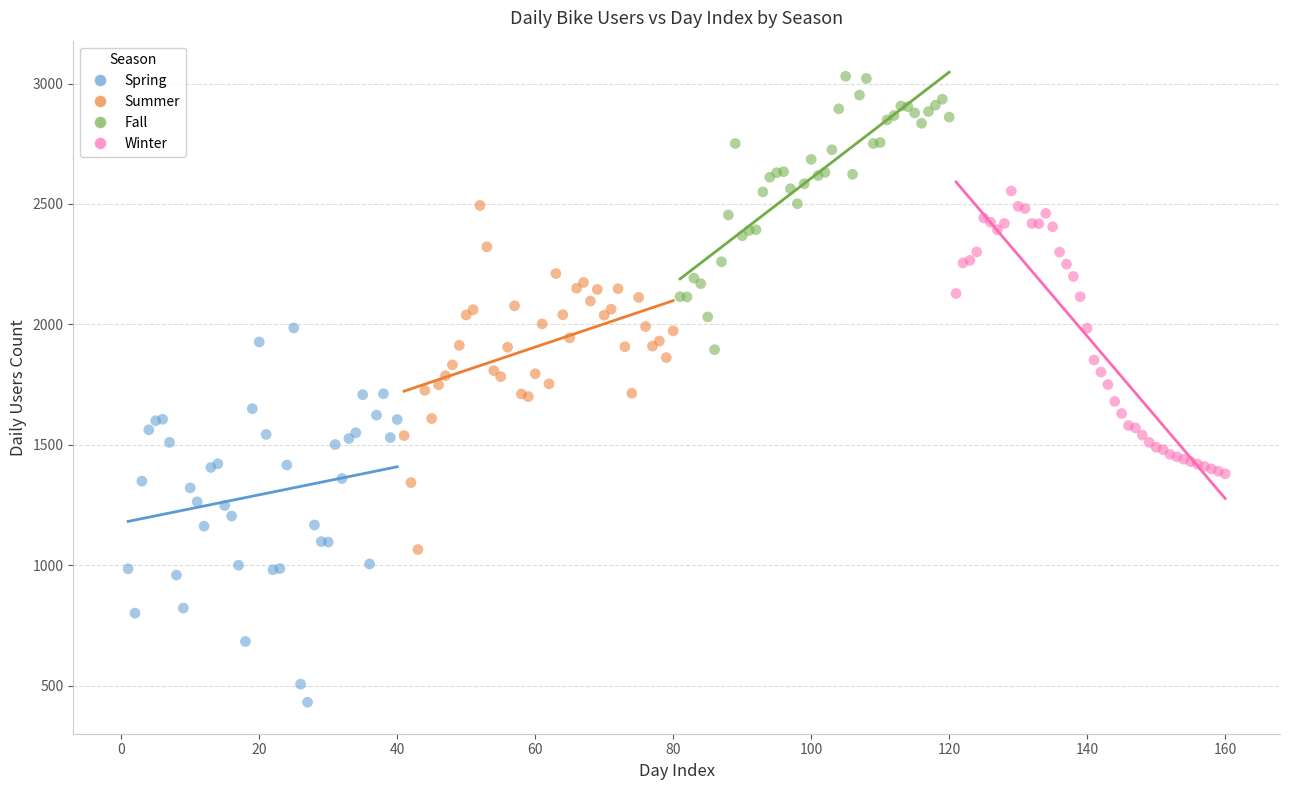

What are all the series names shown in the legend?

Spring, Summer, Fall, Winter